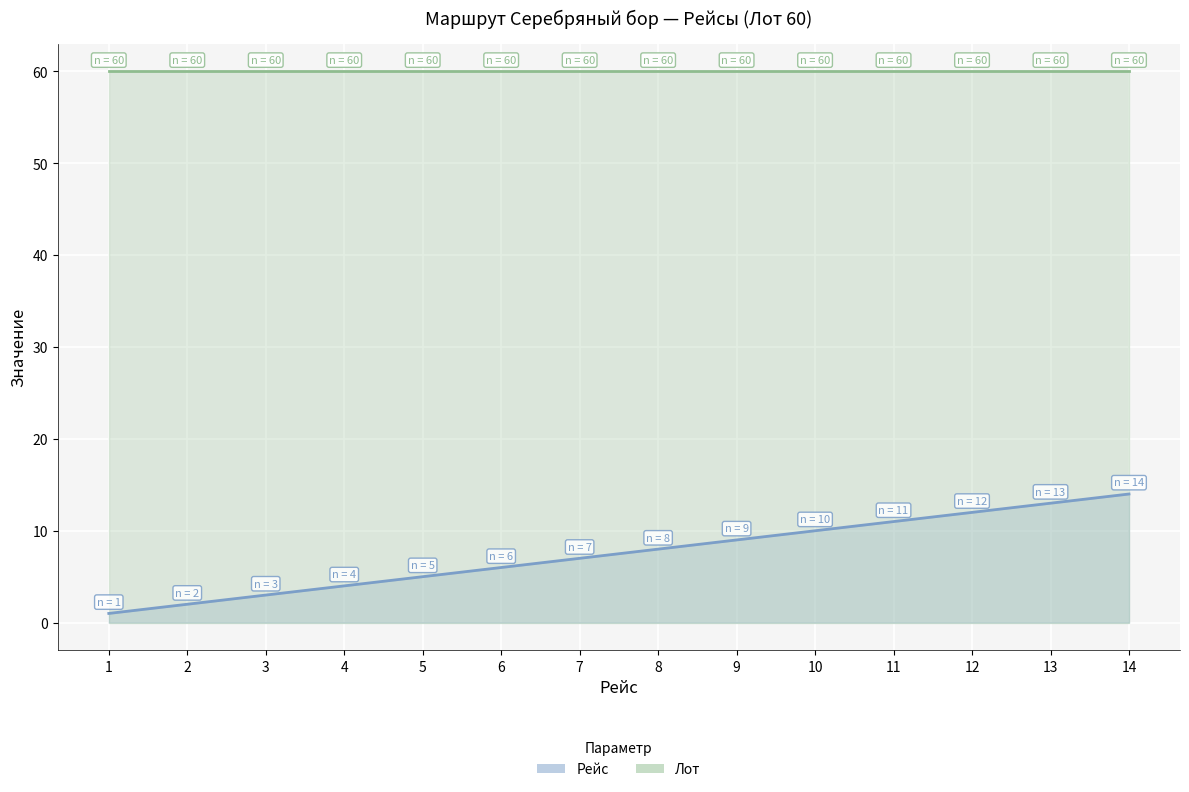

What is the sum of the values at 2 and 5?

7